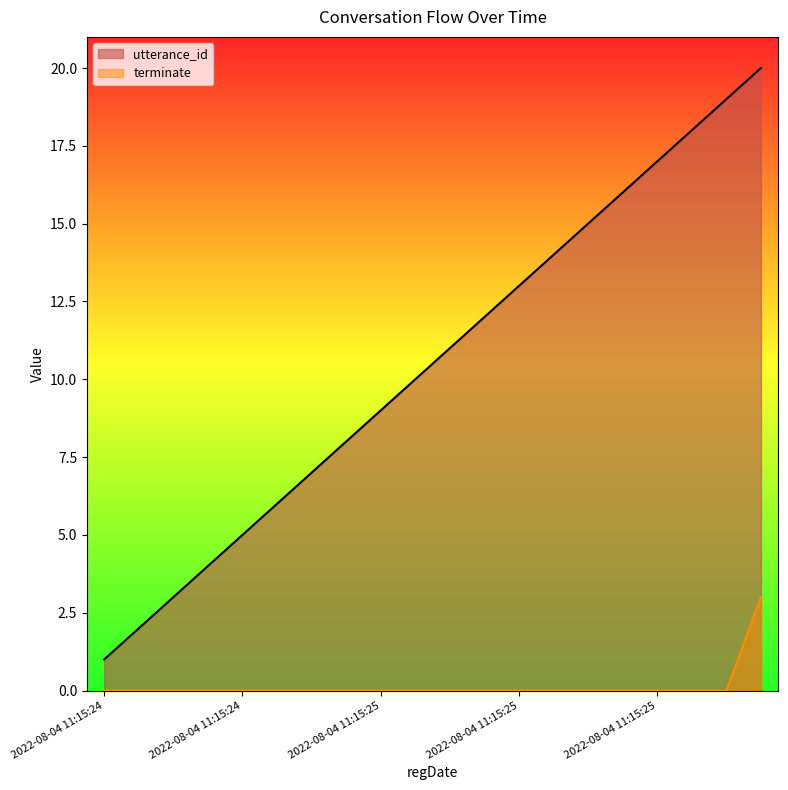

What is the difference between the maximum and minimum values in the terminate series?

3